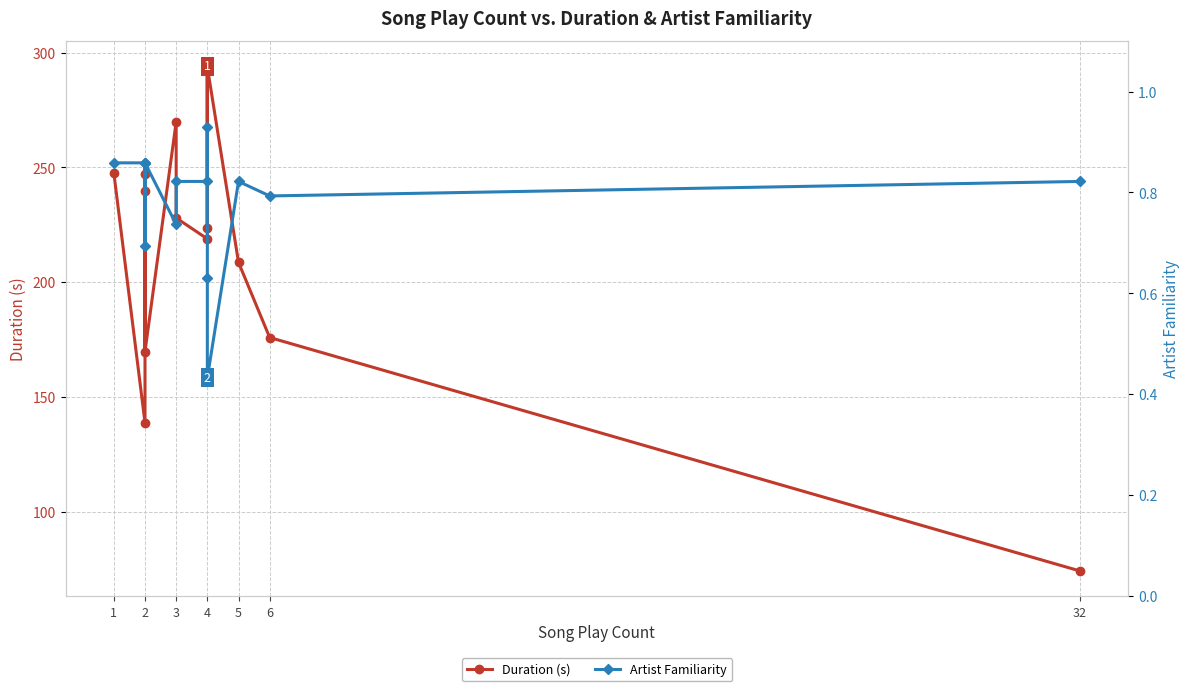

The Artist Familiarity series shows 0.2 at 5. True or false?

False